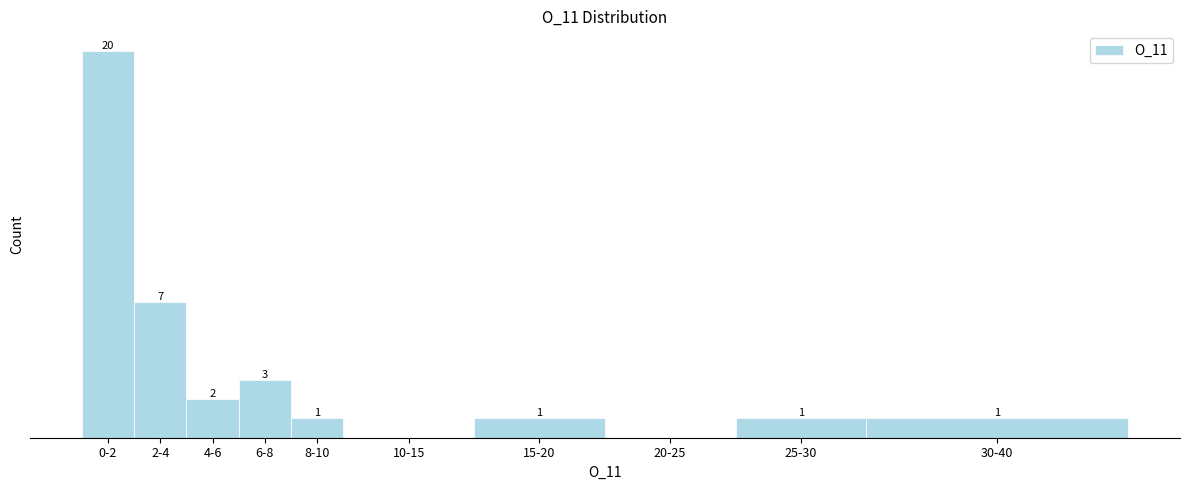

Which category has the highest value across all series?

0-2